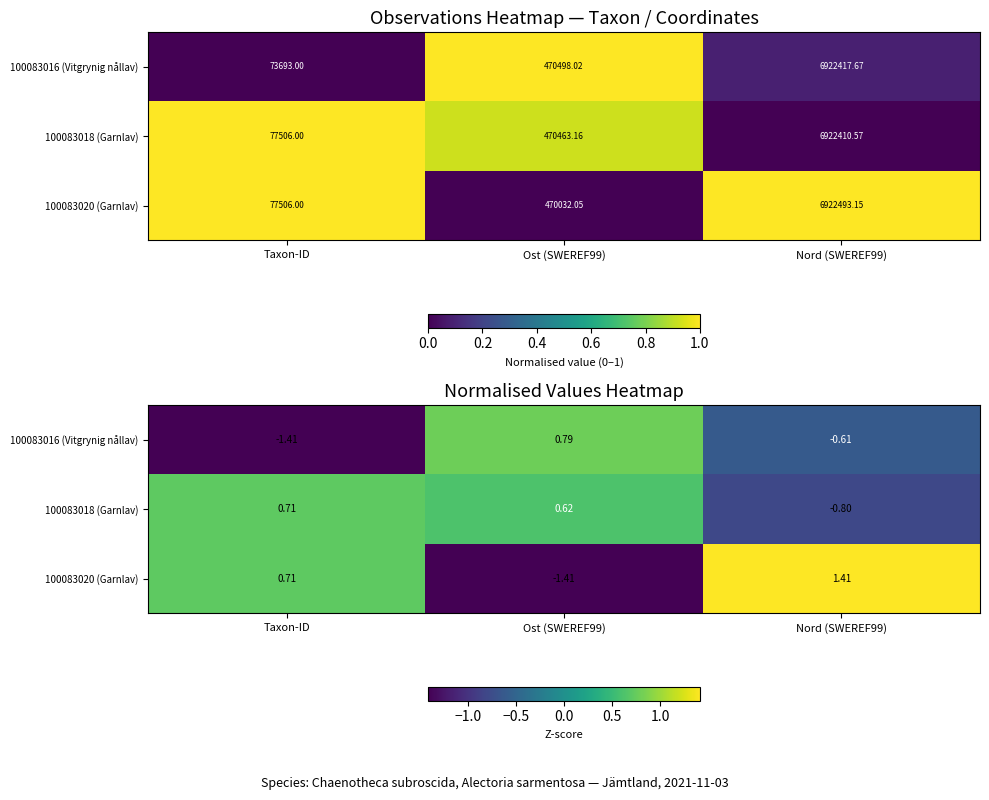

Between Ost (SWEREF99) and Nord (SWEREF99), which series saw the biggest shift?

100083020 (Garnlav)